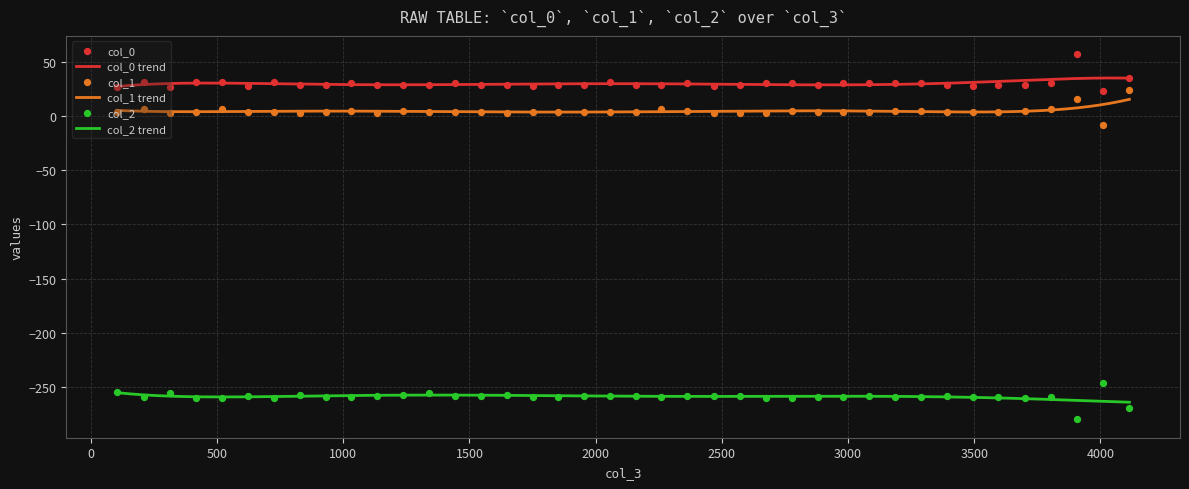

What is the highest value of the col_1 trend series?

15.3